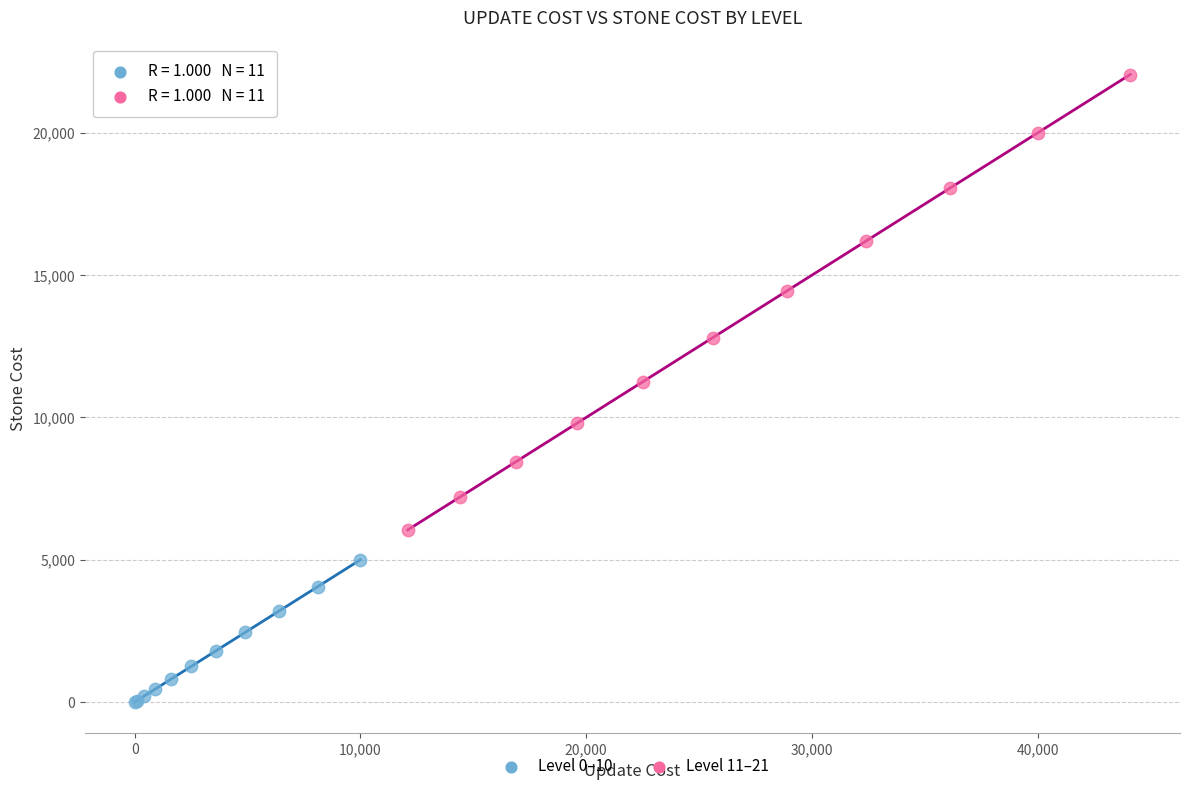

Which series has the largest Y range (max minus min)?

Level 11–21